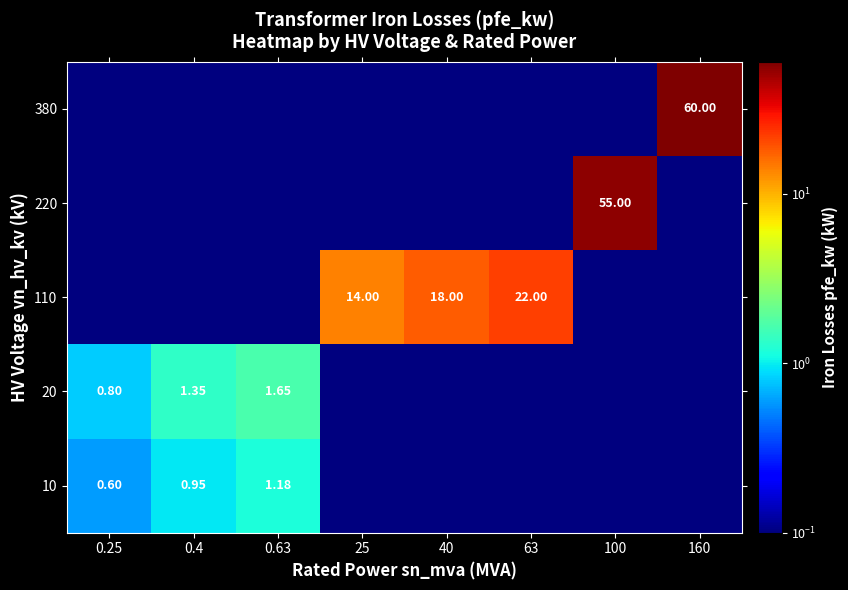

Between 100 and 63, which is larger?

100